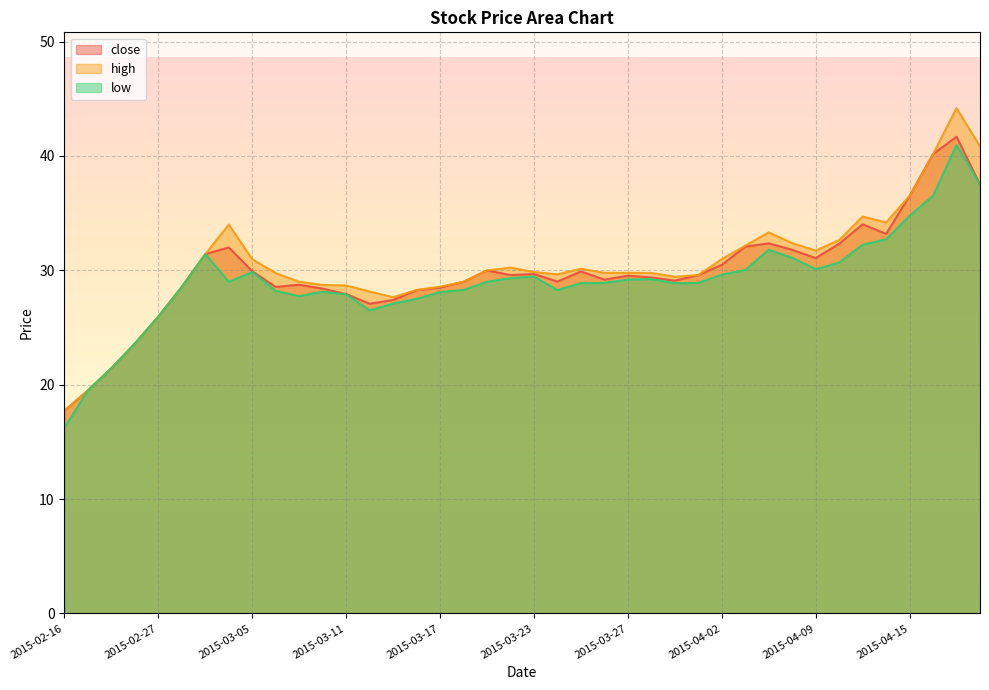

What is the sum of the high values at 2015-03-06 and 2015-03-30?

59.5